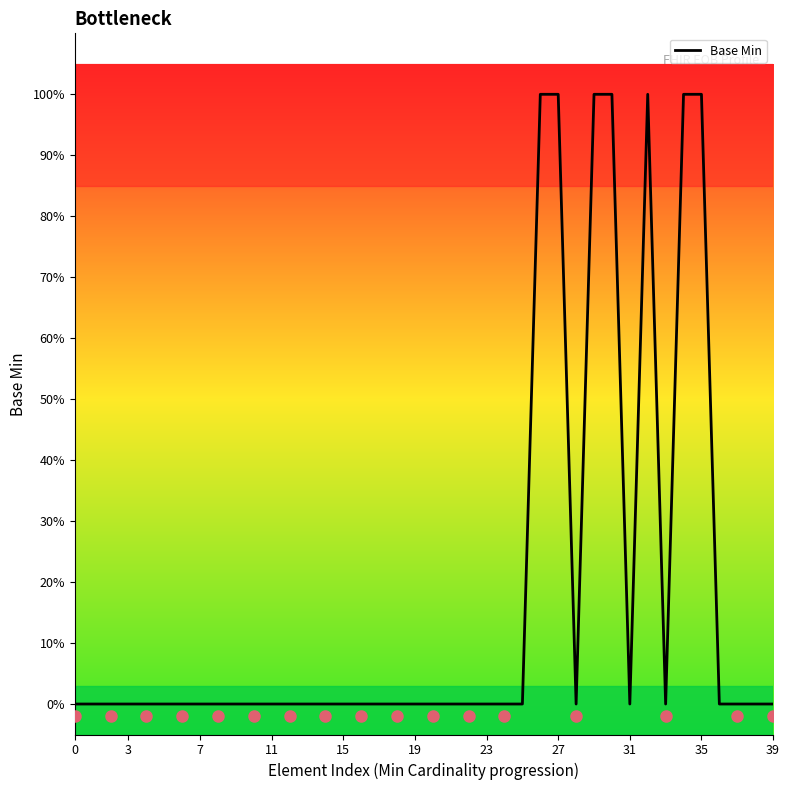

Is this an area chart (filled region under the line)?

No